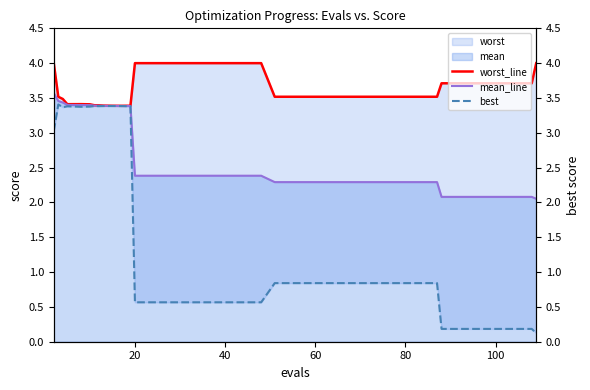

What is the average value of the mean_line series?

2.7